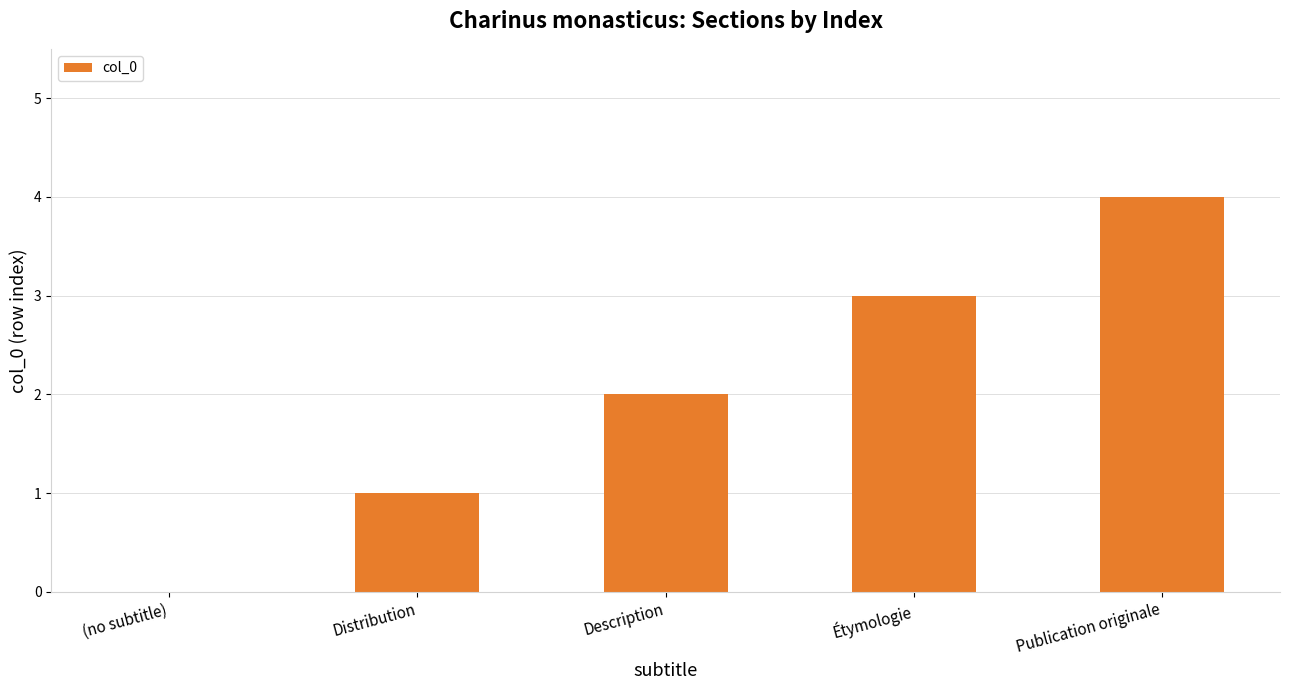

Reading left to right, transcribe all the data shown in this chart.

0	1	2	3	4